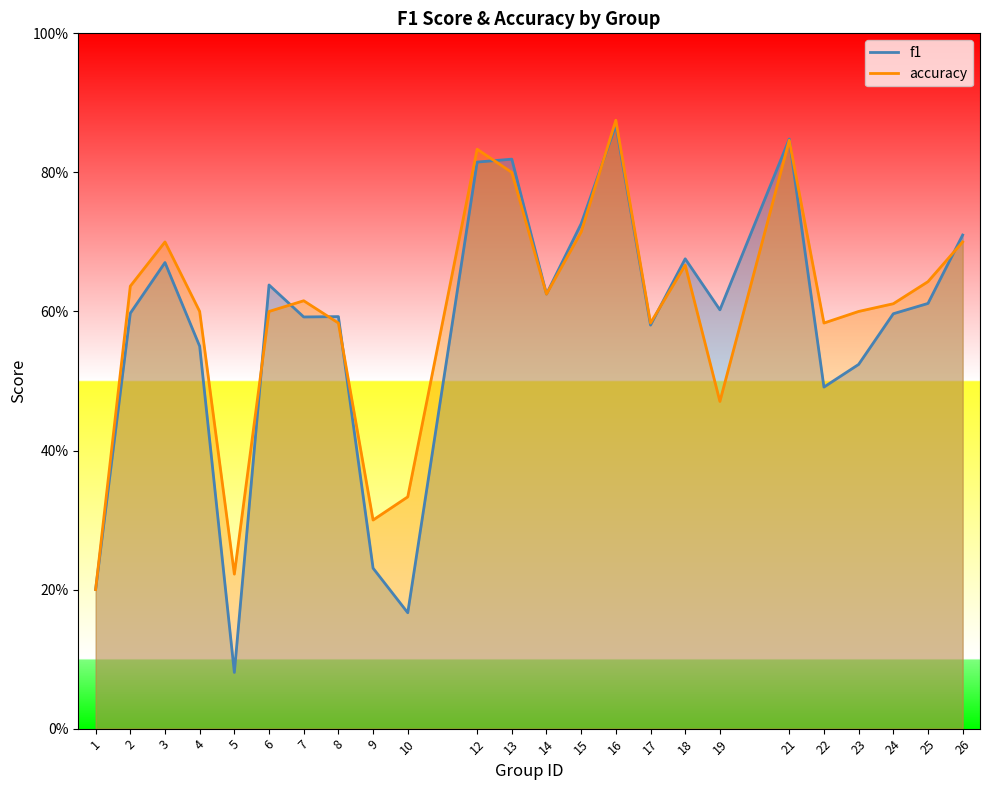

What is the minimum value shown in the chart?

0.1